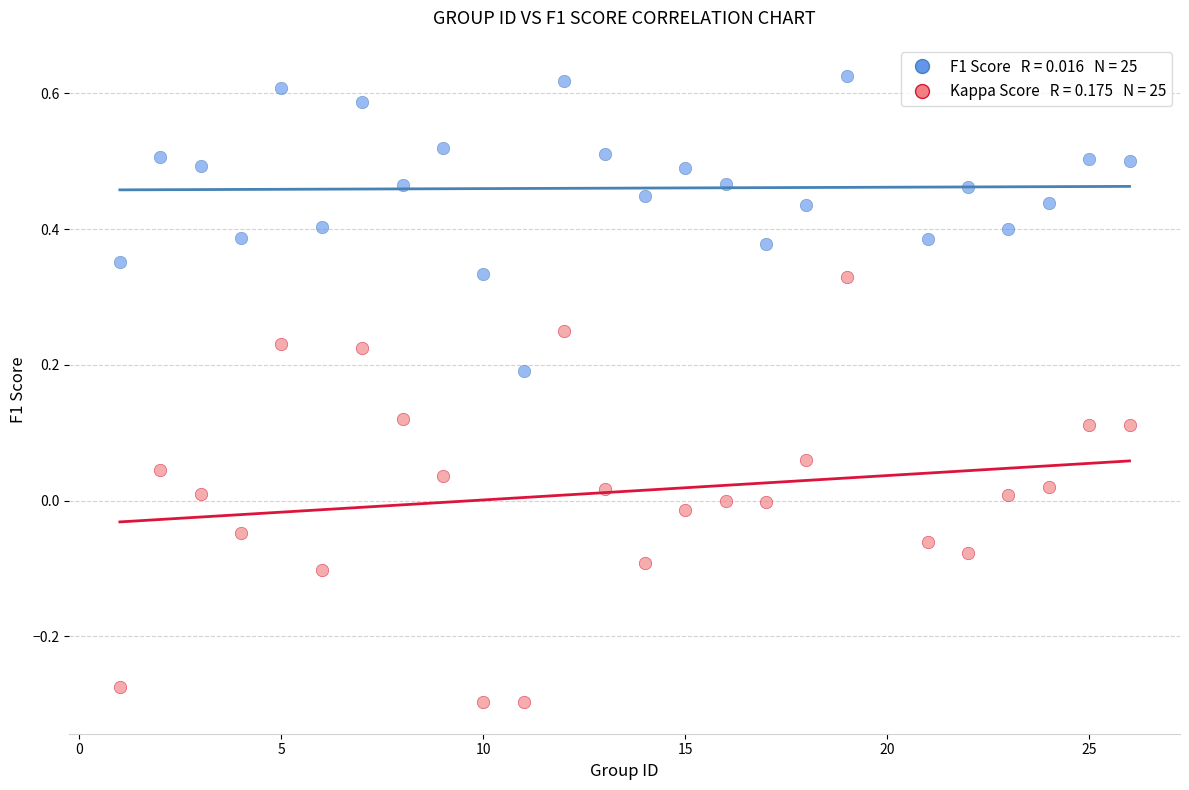

Across all data points, what is the range of Y values (max minus min)?

0.9